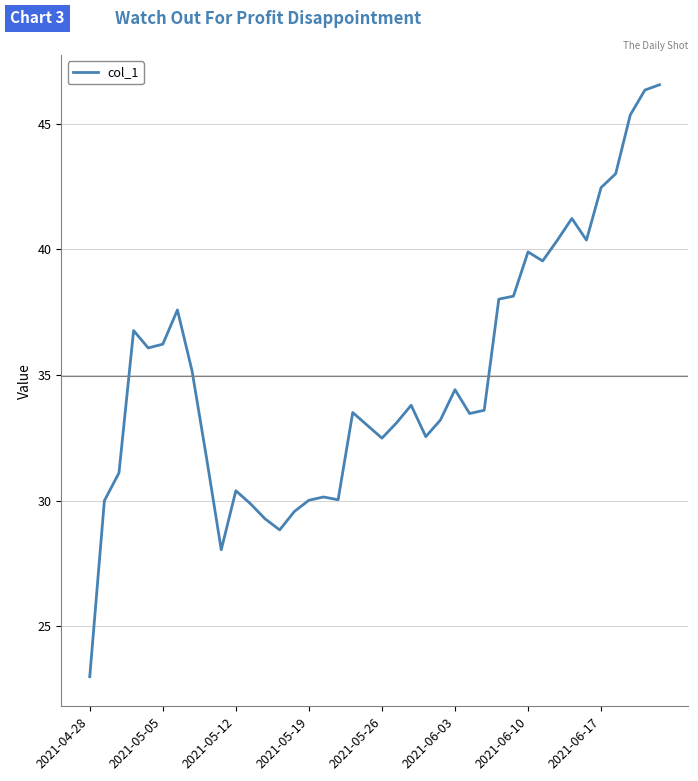

What is the maximum value shown in the chart?

46.5